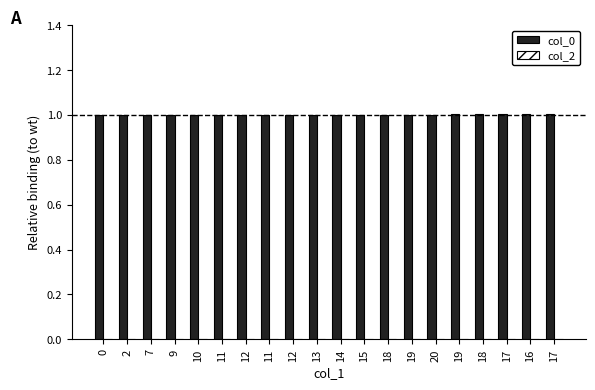

How many bars are there in total?

20